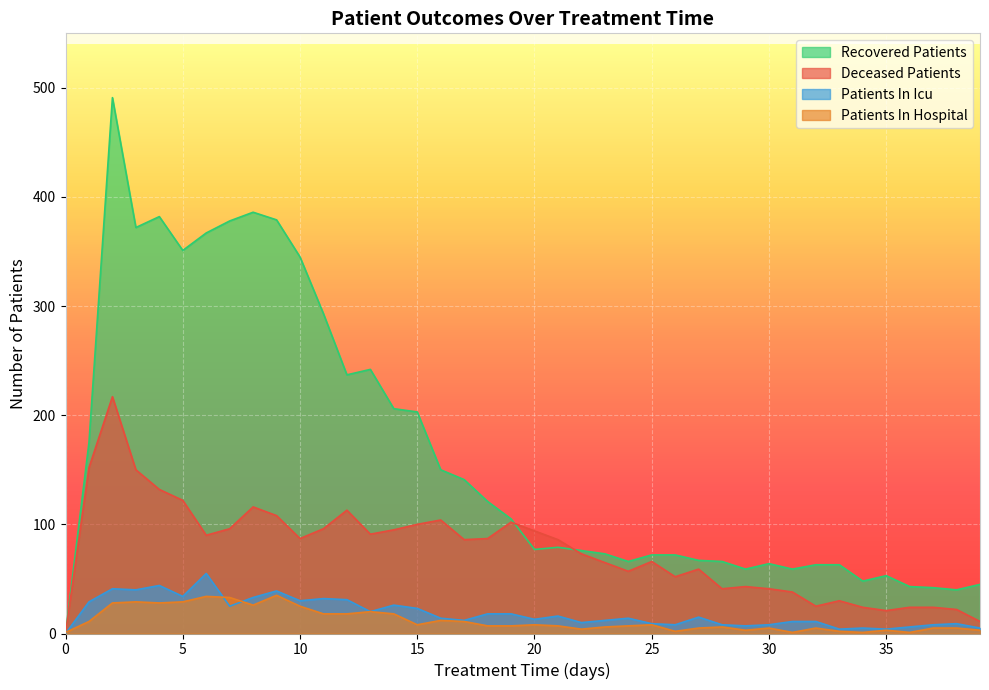

Where does the recovered_patients series first go above 79?

1